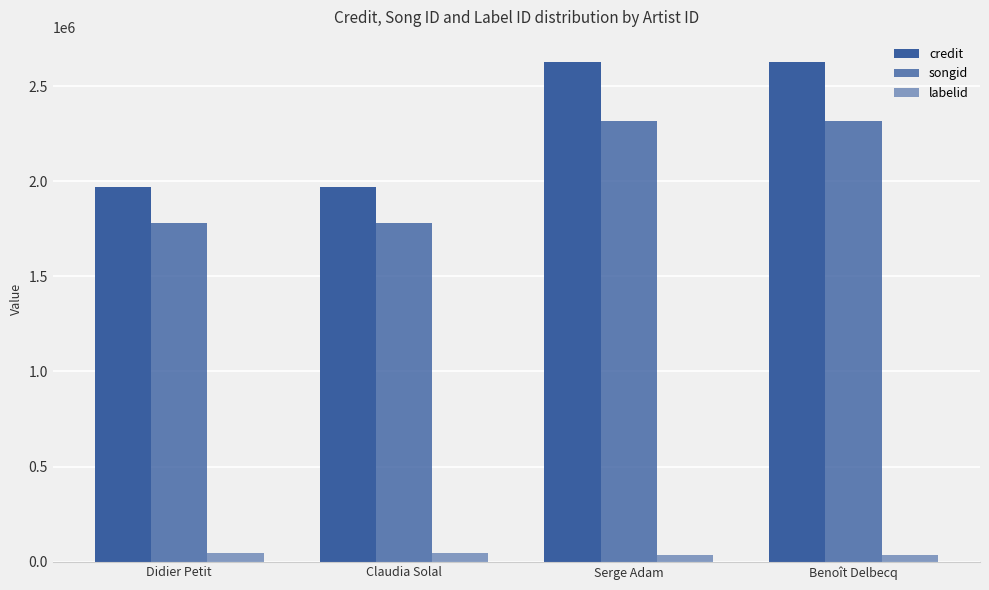

Reading left to right, list all the values displayed in this chart.

credit: Didier Petit=1967955	Claudia Solal=1967955	Serge Adam=2628007	Benoît Delbecq=2628007
songid: Didier Petit=1780800	Claudia Solal=1780800	Serge Adam=2318878	Benoît Delbecq=2318878
labelid: Didier Petit=46957	Claudia Solal=46957	Serge Adam=34470	Benoît Delbecq=34470